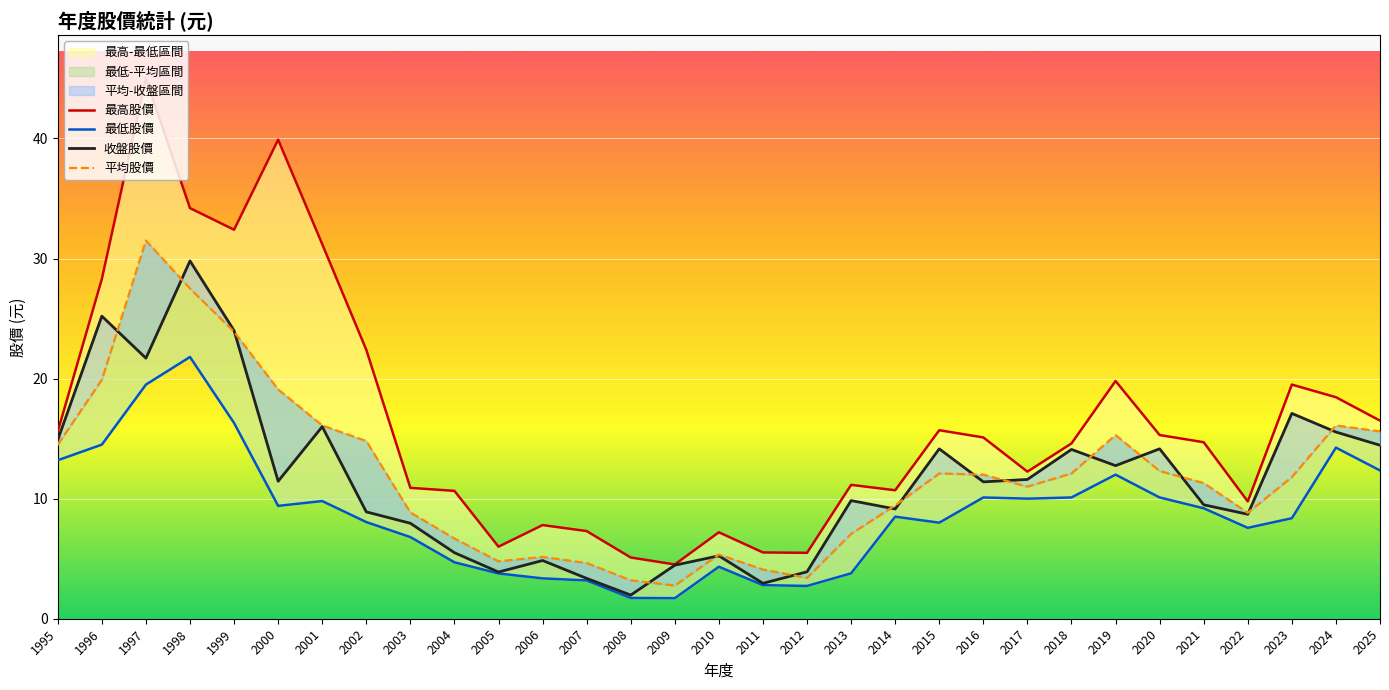

What is the minimum value for 收盤股價?

2.0